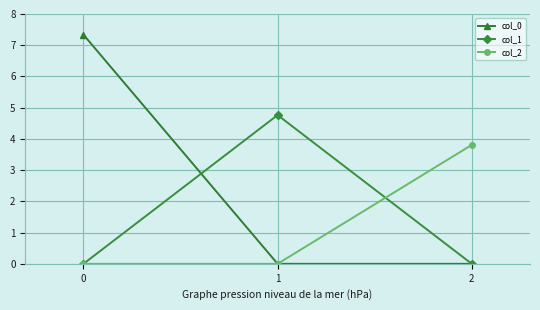

What is the value of the col_2 point at the 3rd from the left?

3.8